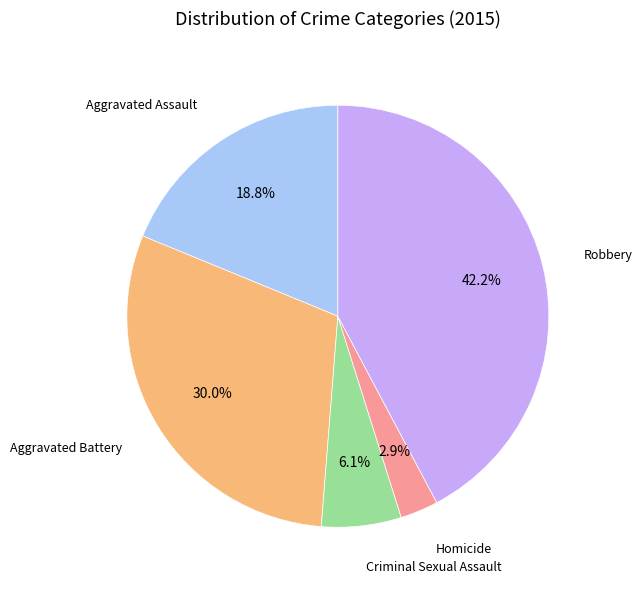

Does any single category account for the majority?

No